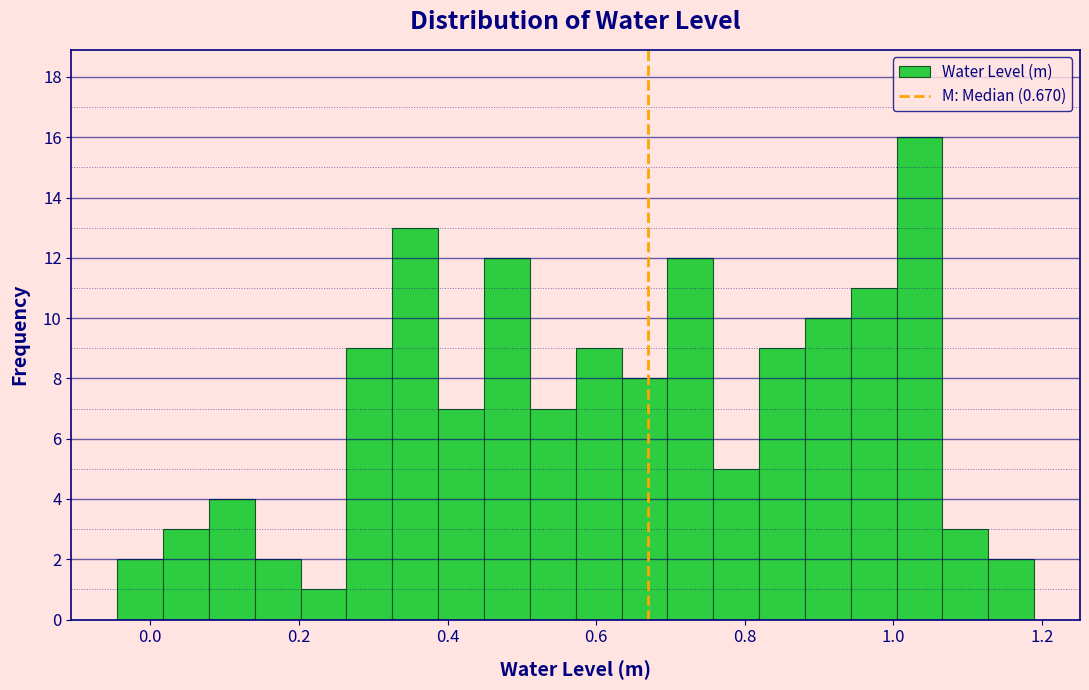

Read against the x-axis, roughly where is the centre of the tallest bar?

1.04